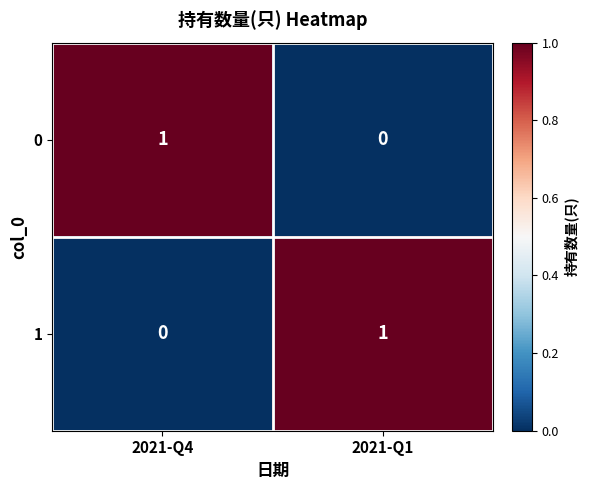

How many data points does each series have?

2